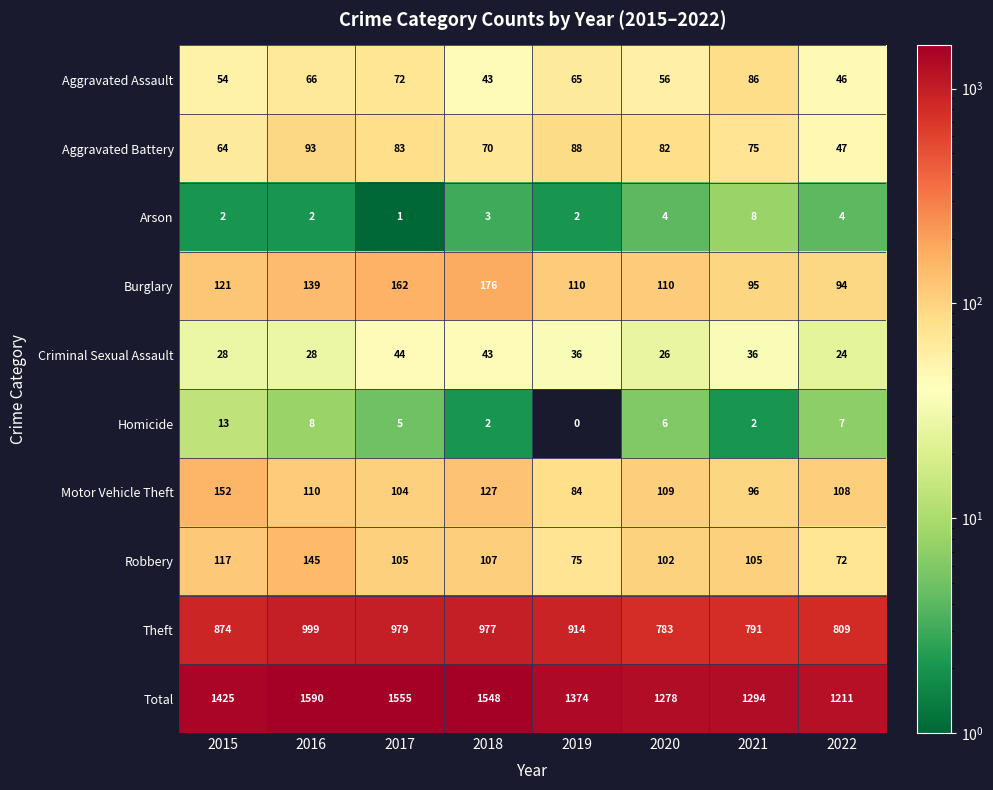

Rank the series at 2017 from highest to lowest value.

Total, Theft, Burglary, Robbery, Motor Vehicle Theft, Aggravated Battery, Aggravated Assault, Criminal Sexual Assault, Homicide, Arson